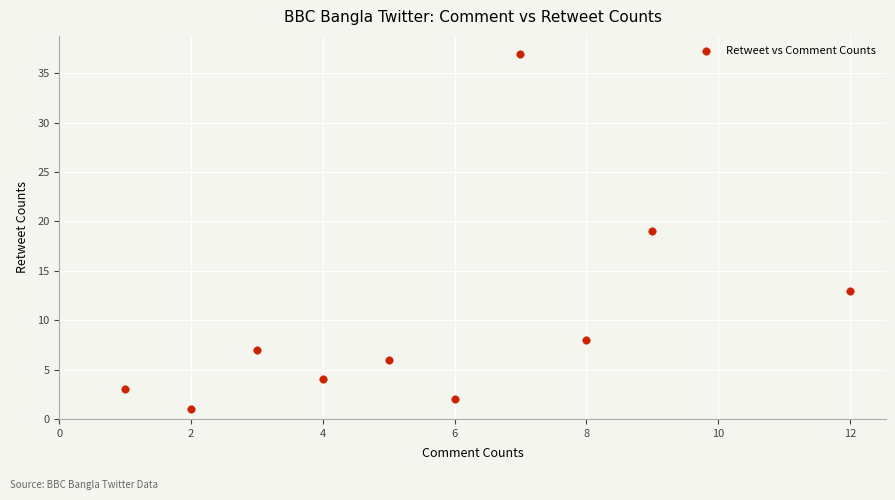

What is the range of Y values (max minus min)?

36